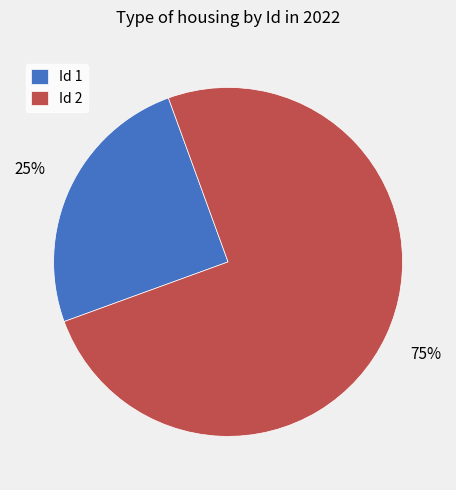

What is the ratio of the value at Id 2 to the value at Id 1?

3.0